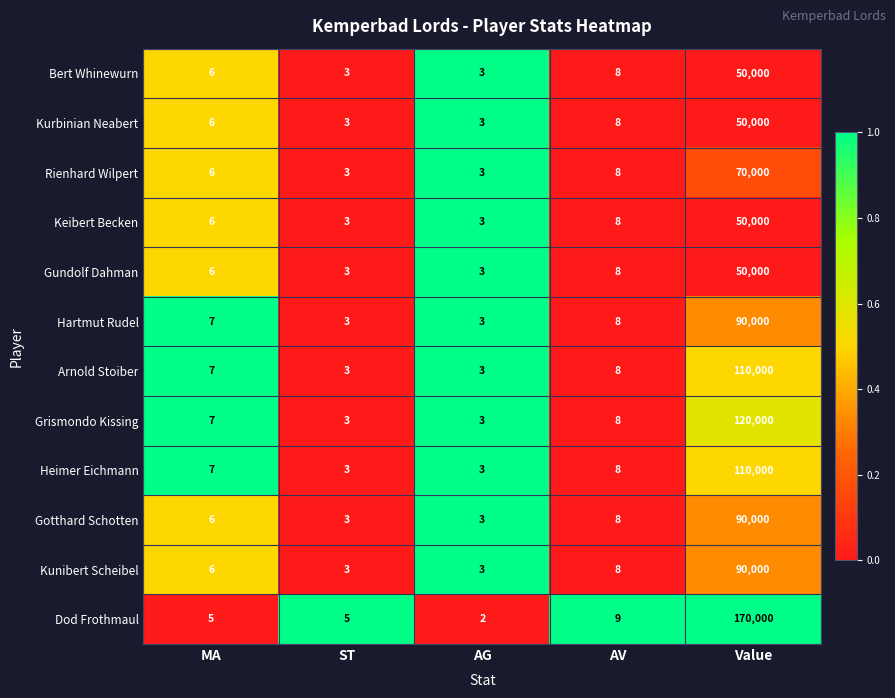

The value of Kurbinian Neabert at AG is 1. True or false?

False